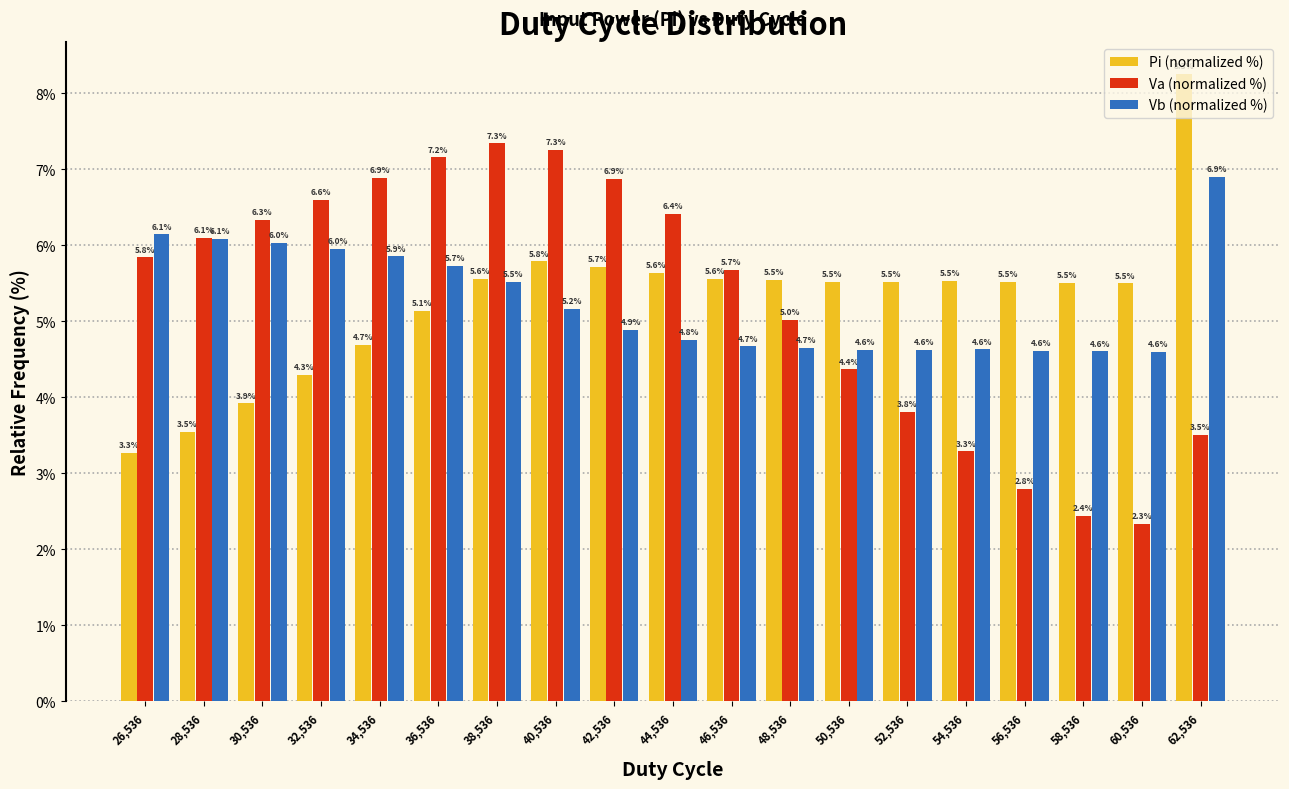

What is the difference between the maximum and minimum values in the Vb (normalized %) series?

2.3